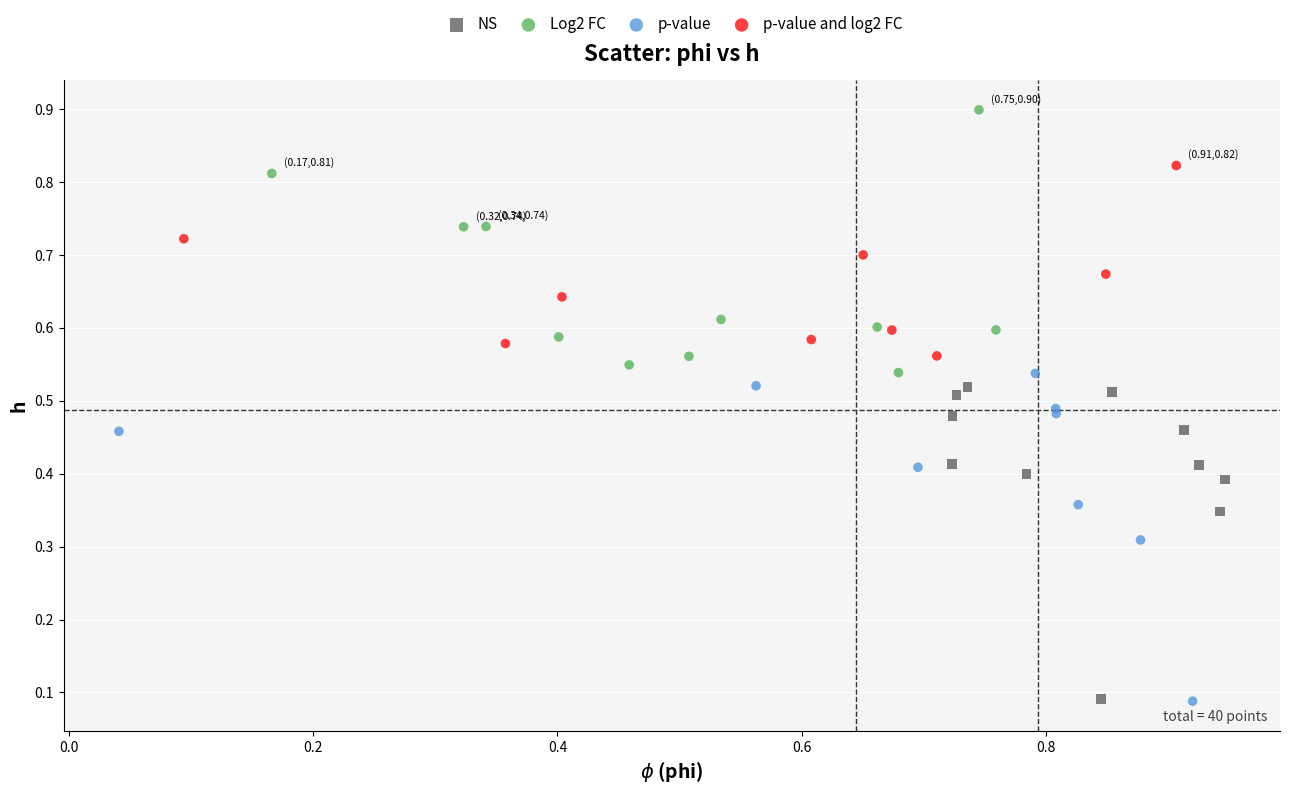

Which series contains the highest Y value?

Log2 FC